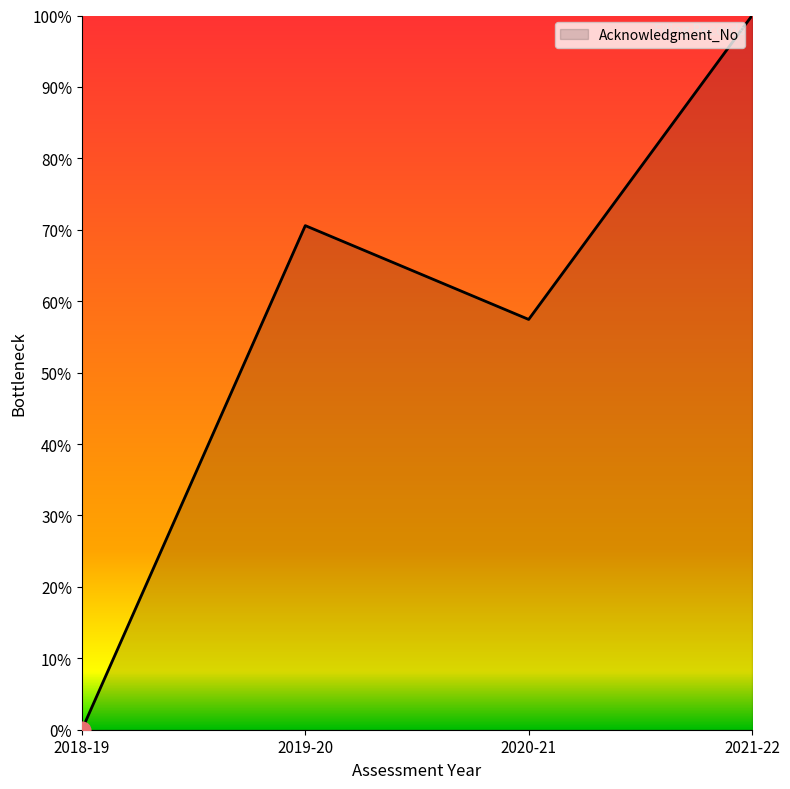

Which has a higher value, 2021-22 or 2020-21?

2021-22